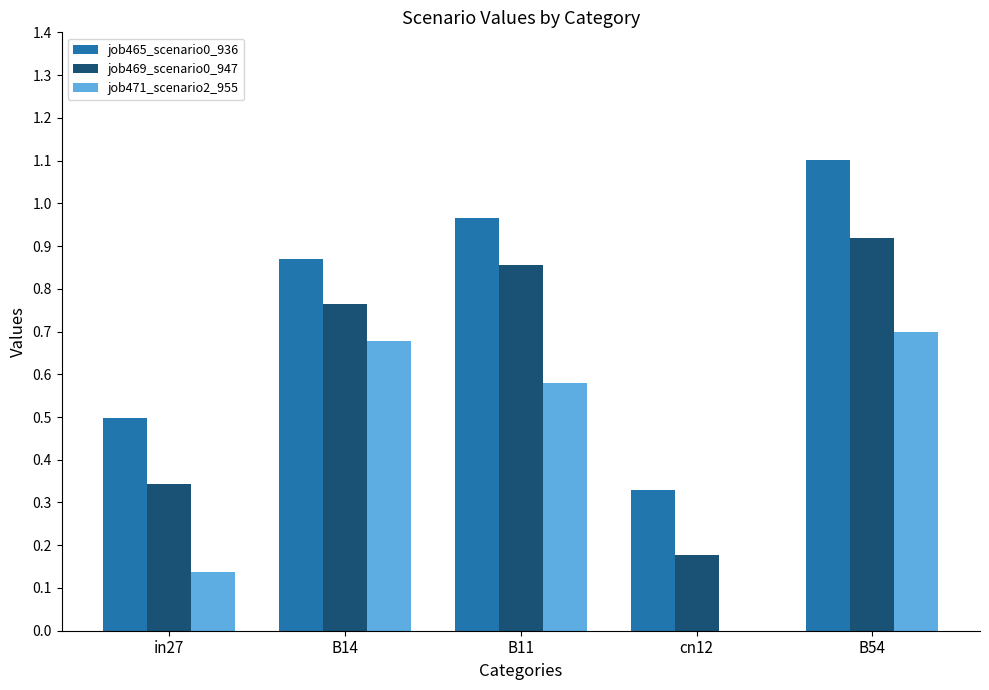

What is the sum of the job469_scenario0_947 values at B54 and B14?

1.7